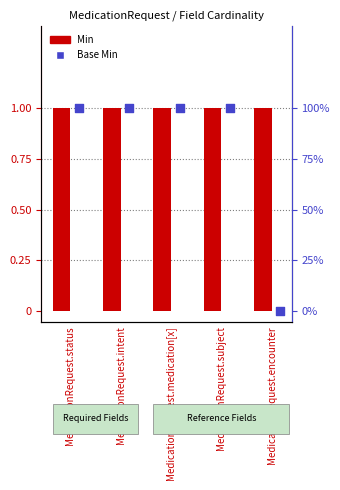

At how many categories does at least one series exceed 0?

5